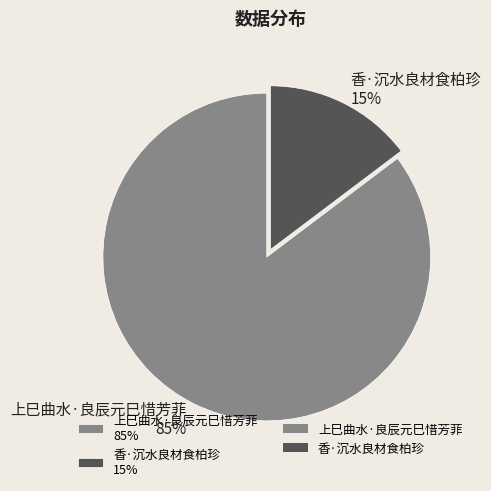

Between 香·沉水良材食柏珍 and 上巳曲水·良辰元巳惜芳菲, which is larger?

上巳曲水·良辰元巳惜芳菲